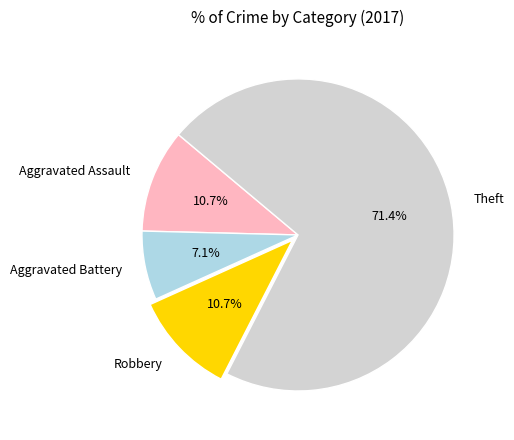

True or false: Robbery accounts for 4% of the total.

False